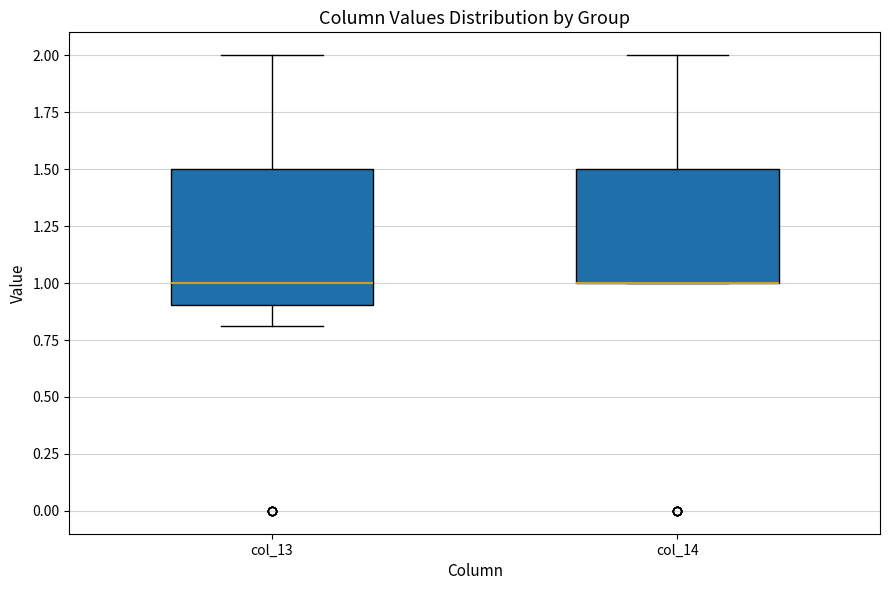

Reading left to right, read every box against the y-axis: the position of its median line, the range the box covers, and the ends of its whiskers. The values are not printed on the chart, so give them approximately, as read against the axis.

col_13: median 1.0, box 0.9 to 1.5, whiskers 0.8 to 2.0
col_14: median 1.0 (drawn on the box's lower edge), box 1.0 to 1.5, whiskers 1.0 to 2.0